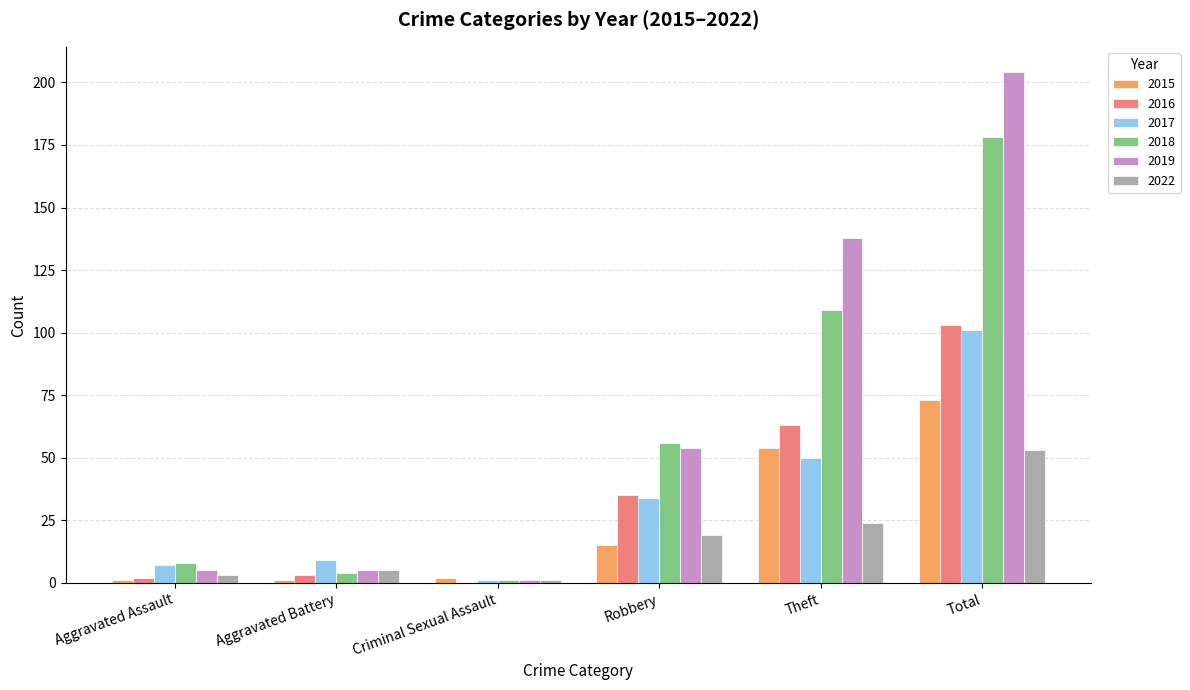

Which series has the widest spread of values?

2019